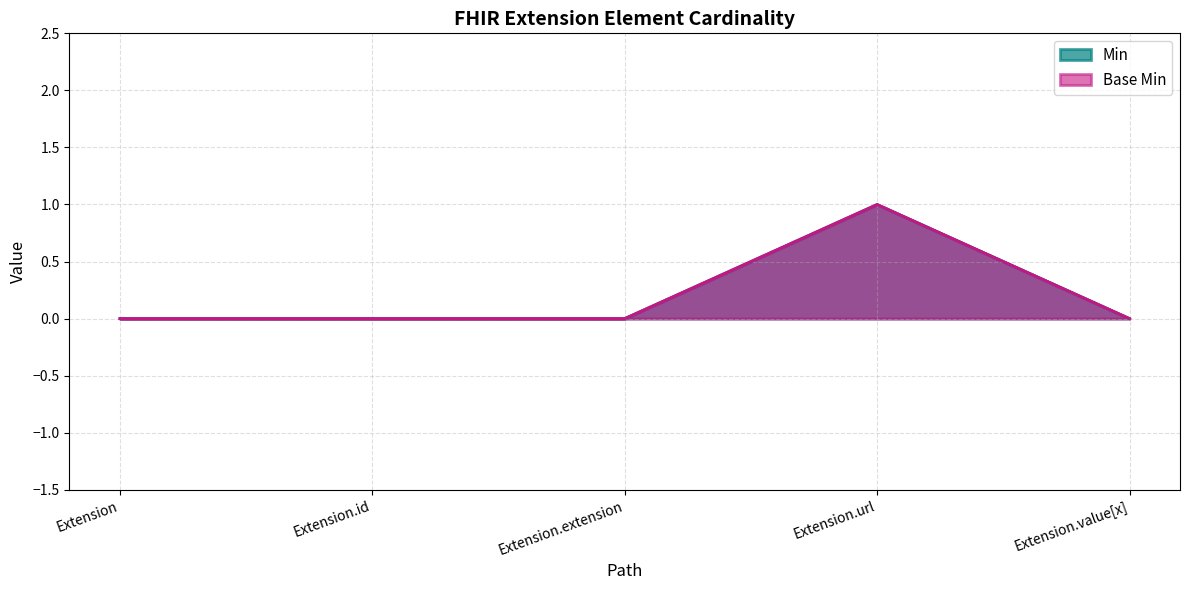

True or false: Min has a value of -1 at Extension.value[x].

False